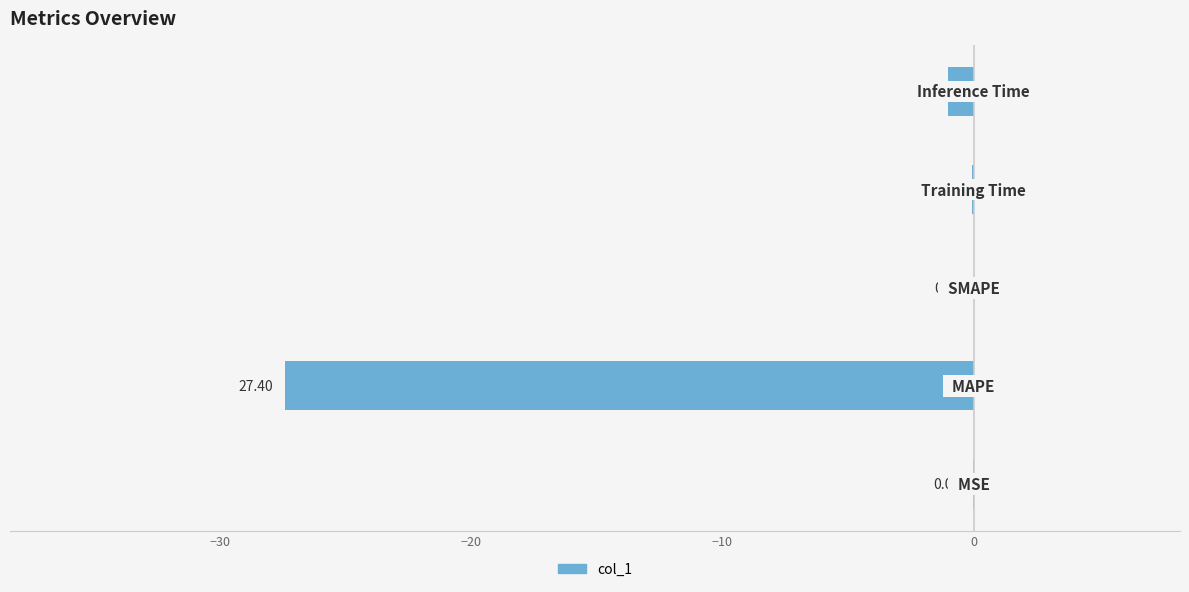

Are the bars horizontal?

Yes